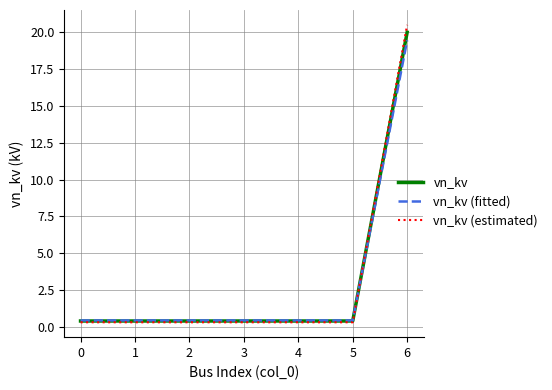

Which category has the highest value in the vn_kv (fitted) series?

6